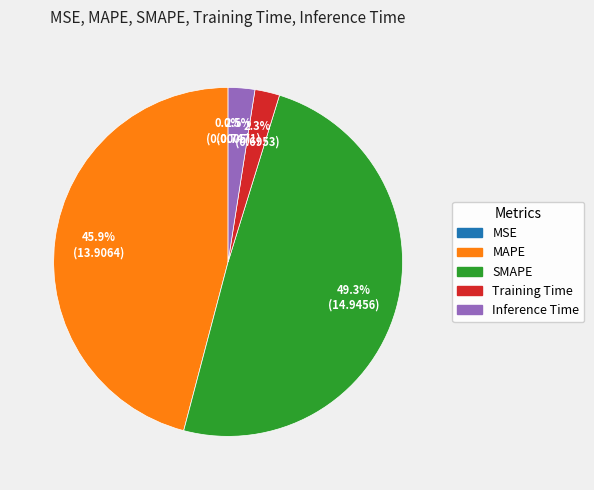

Is the sum of Inference Time and MAPE greater than half?

No